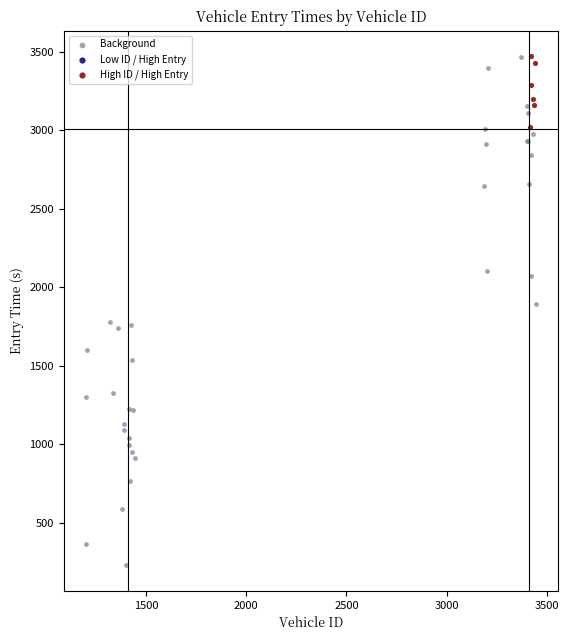

Which series contains the lowest Y value?

Background